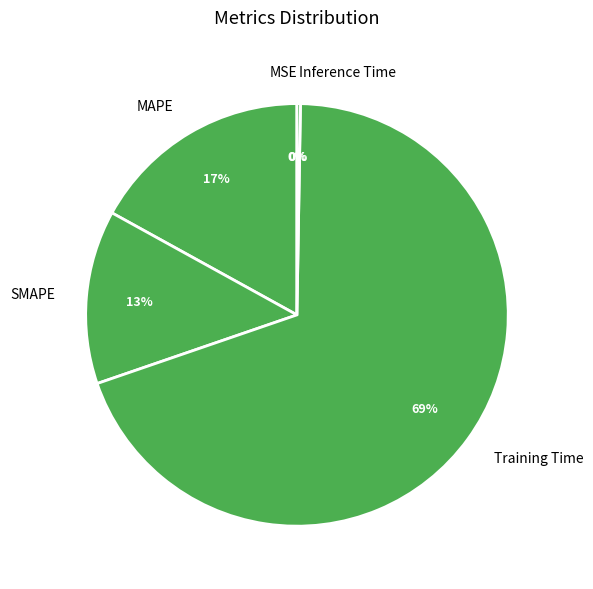

What is the majority slice?

Training Time